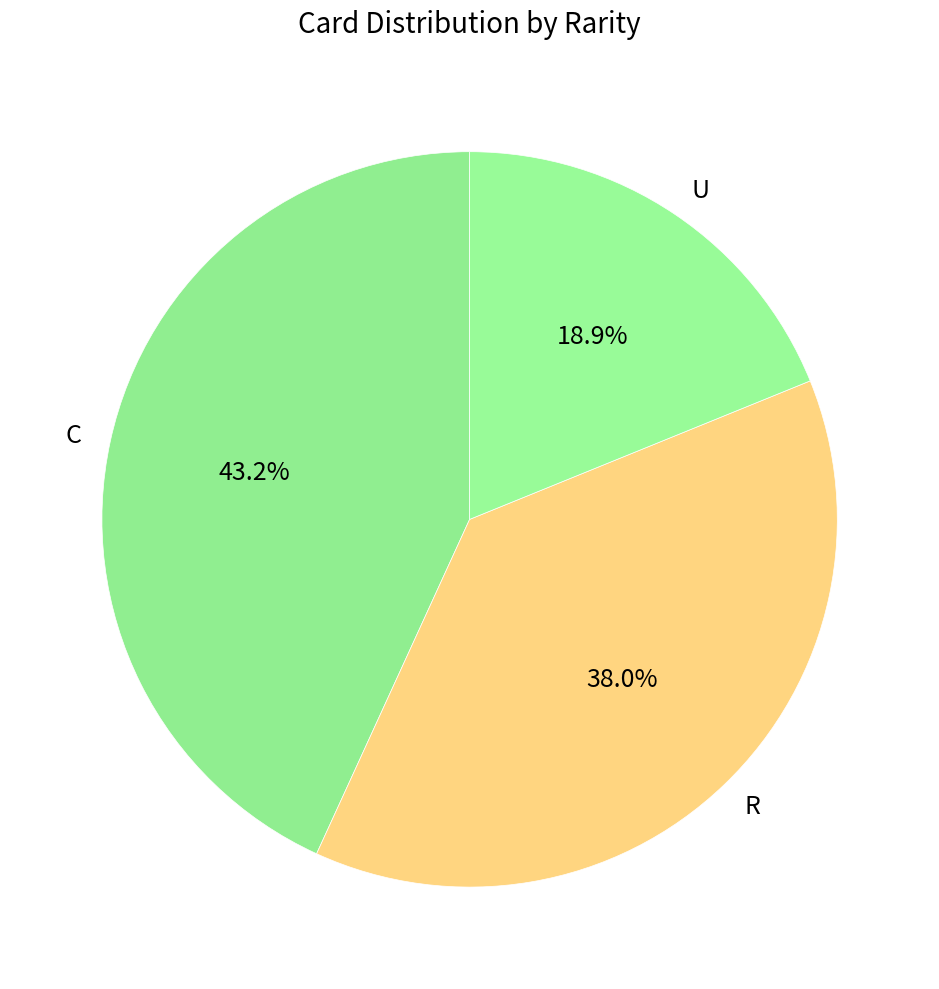

Between U and R, which is larger?

R